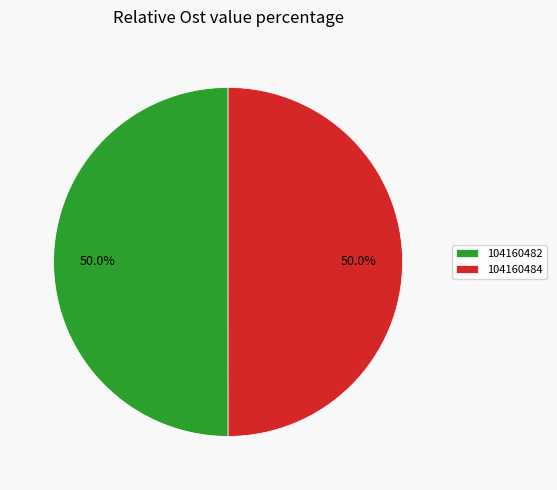

What is the total percentage of 104160482 and 104160484?

100.0%